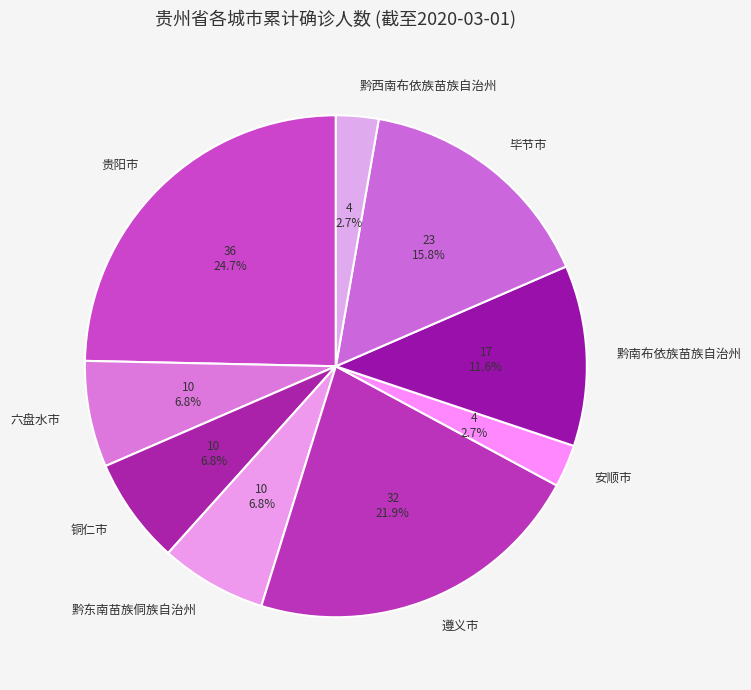

The 安顺市 slice represents 3% of the pie. True or false?

True